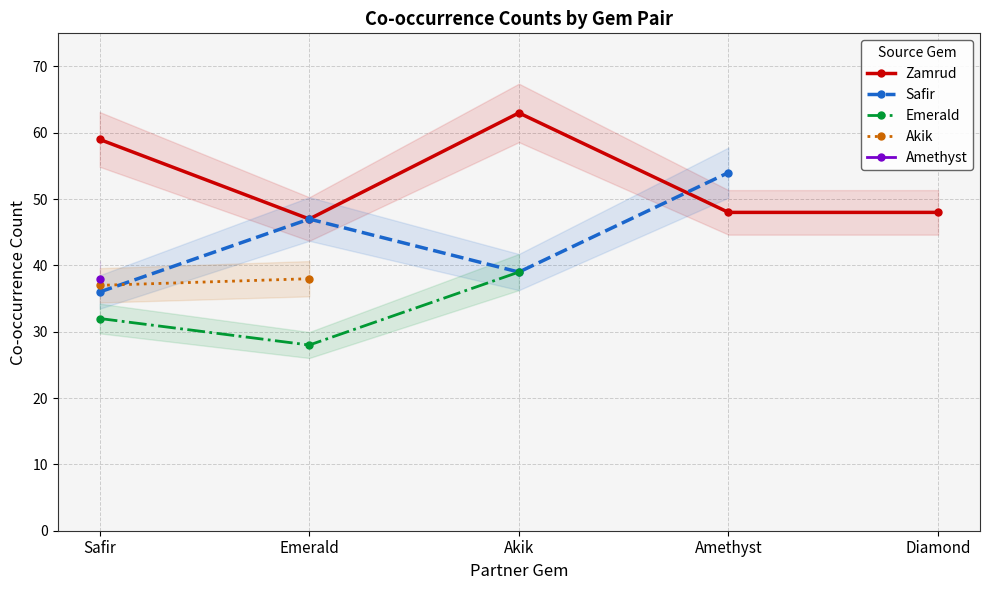

What is the label of the 4th point from the left?

Amethyst